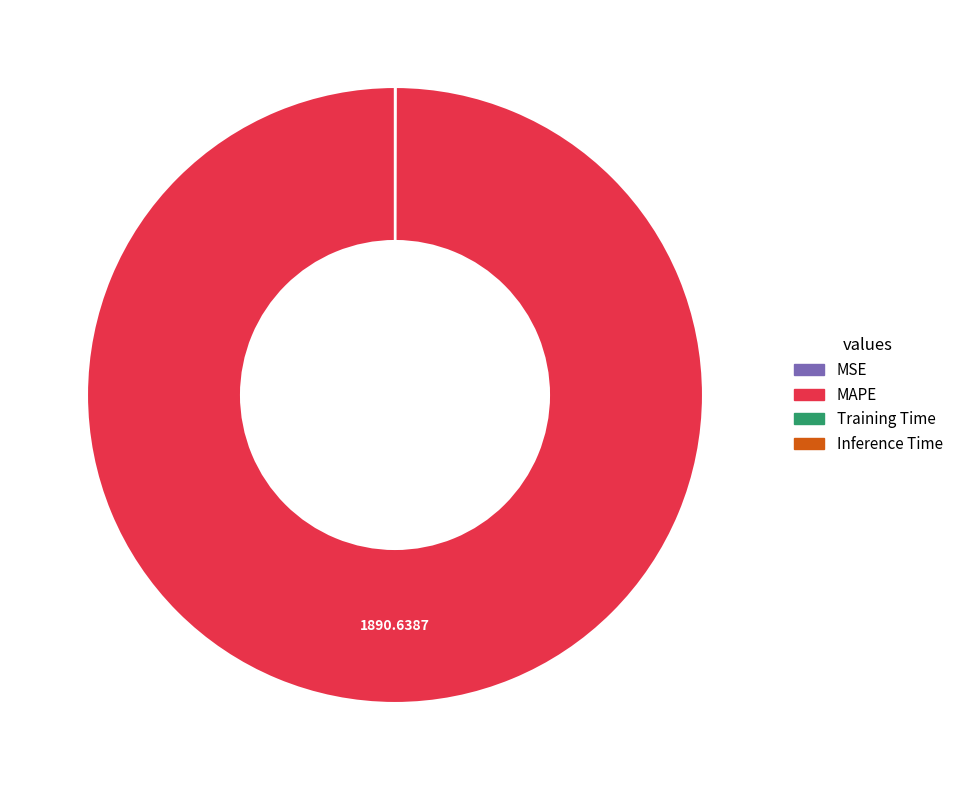

What is the majority slice?

MAPE